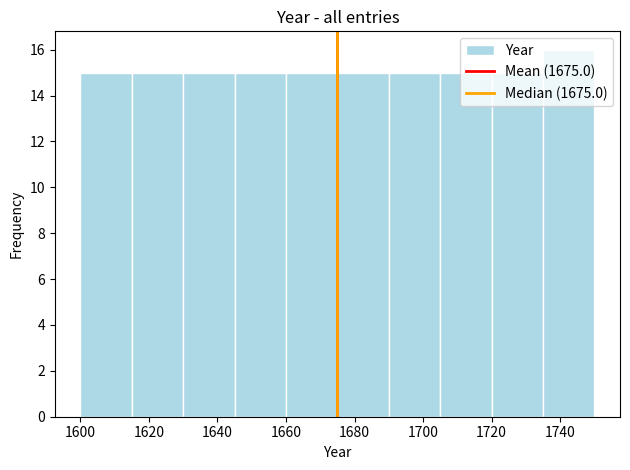

Reading left to right, transcribe this chart: for each bar, give the range it covers on the x-axis and its height. Neither the bar edges nor the heights are printed on the chart, so give them approximately, as read against the axes.

1600 to 1615: 15
1615 to 1630: 15
1630 to 1645: 15
1645 to 1660: 15
1660 to 1675: 15
1675 to 1690: 15
1690 to 1705: 15
1705 to 1720: 15
1720 to 1735: 15
1735 to 1750: 16